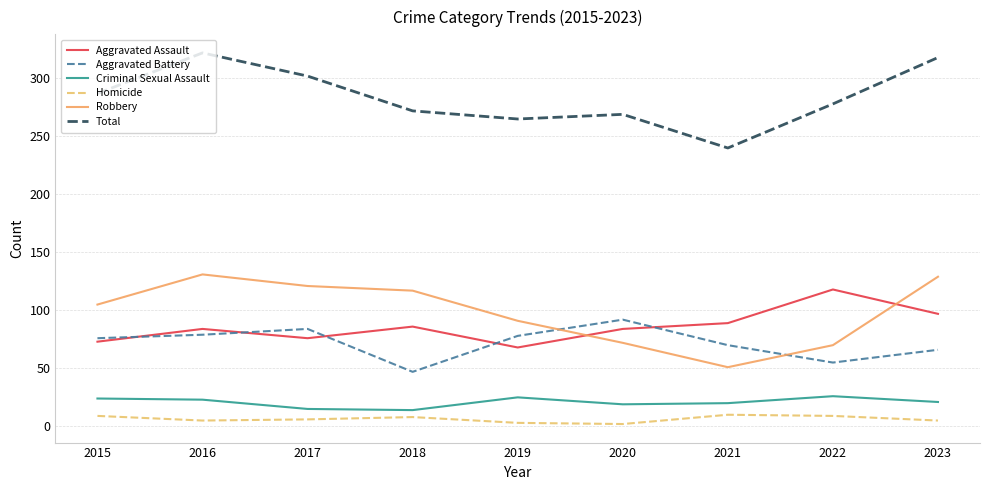

List the series in order of their peak value, highest first.

Total, Robbery, Aggravated Assault, Aggravated Battery, Criminal Sexual Assault, Homicide